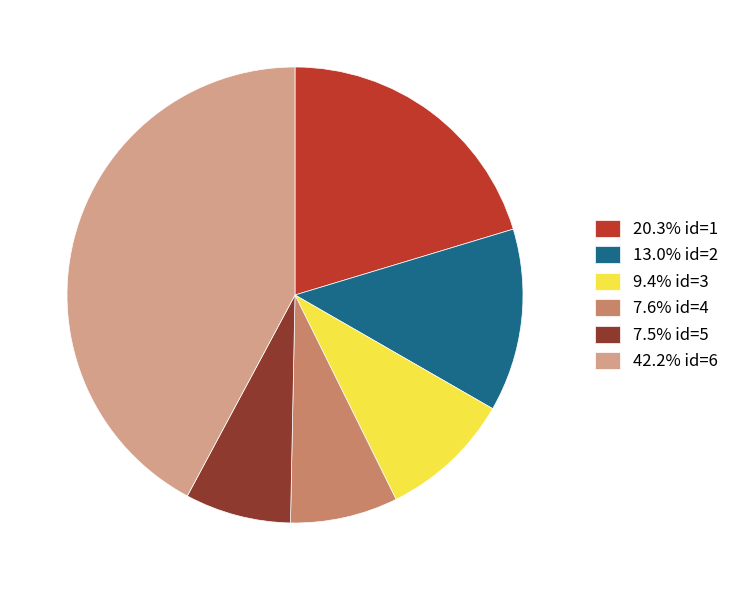

Does any single category account for the majority?

No